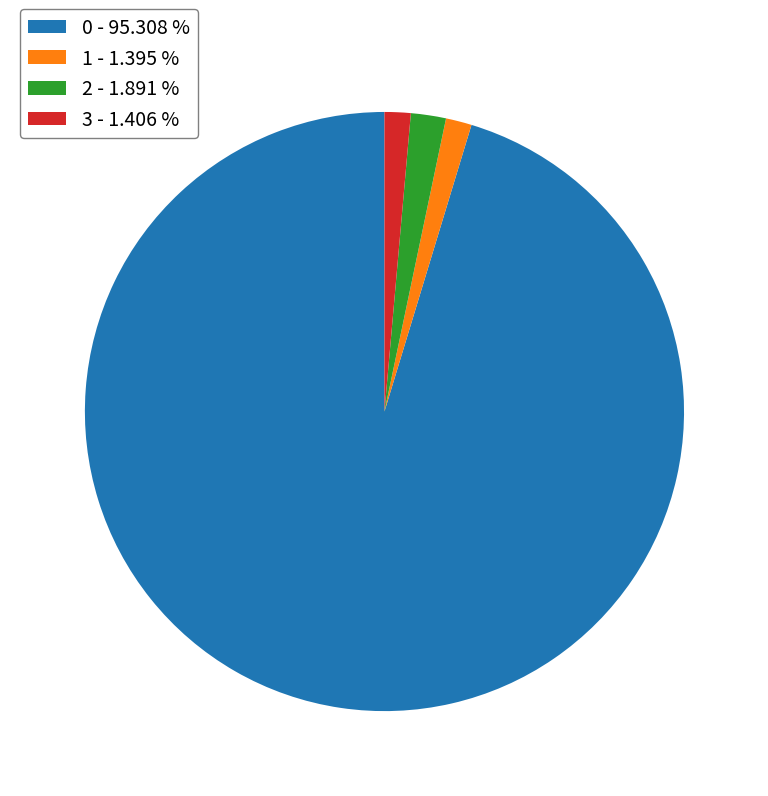

Is the sum of 2 - 1.891 % and 1 - 1.395 % greater than half?

No